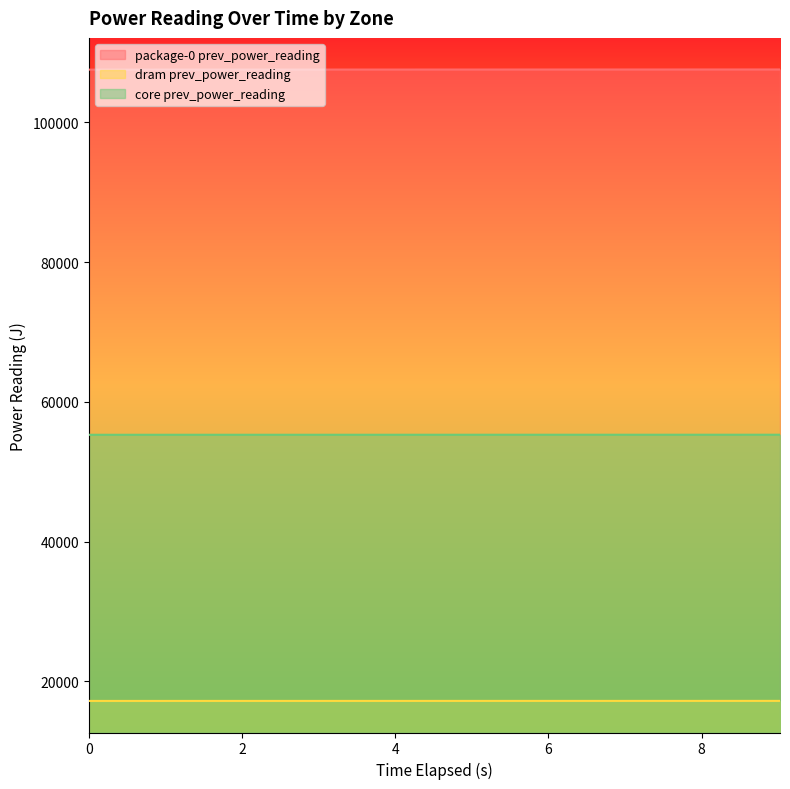

What is the value of the dram prev_power_reading point at the 4th from the left?

17196.1